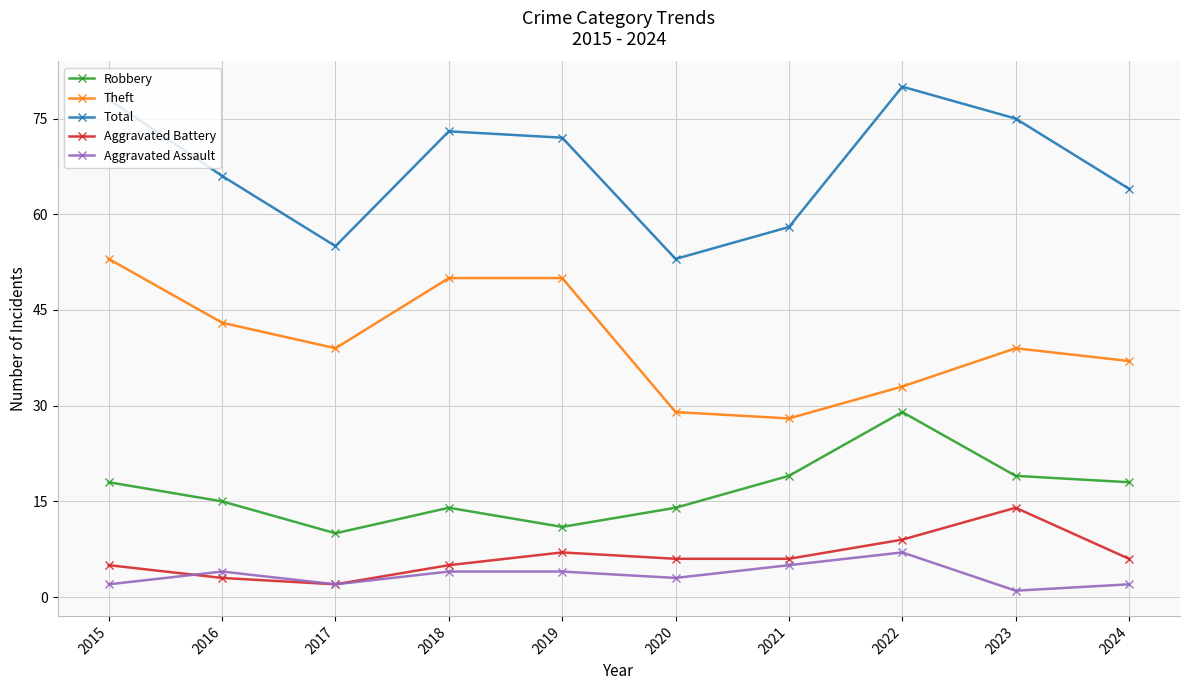

True or false: Total and Robbery cross at least once.

False